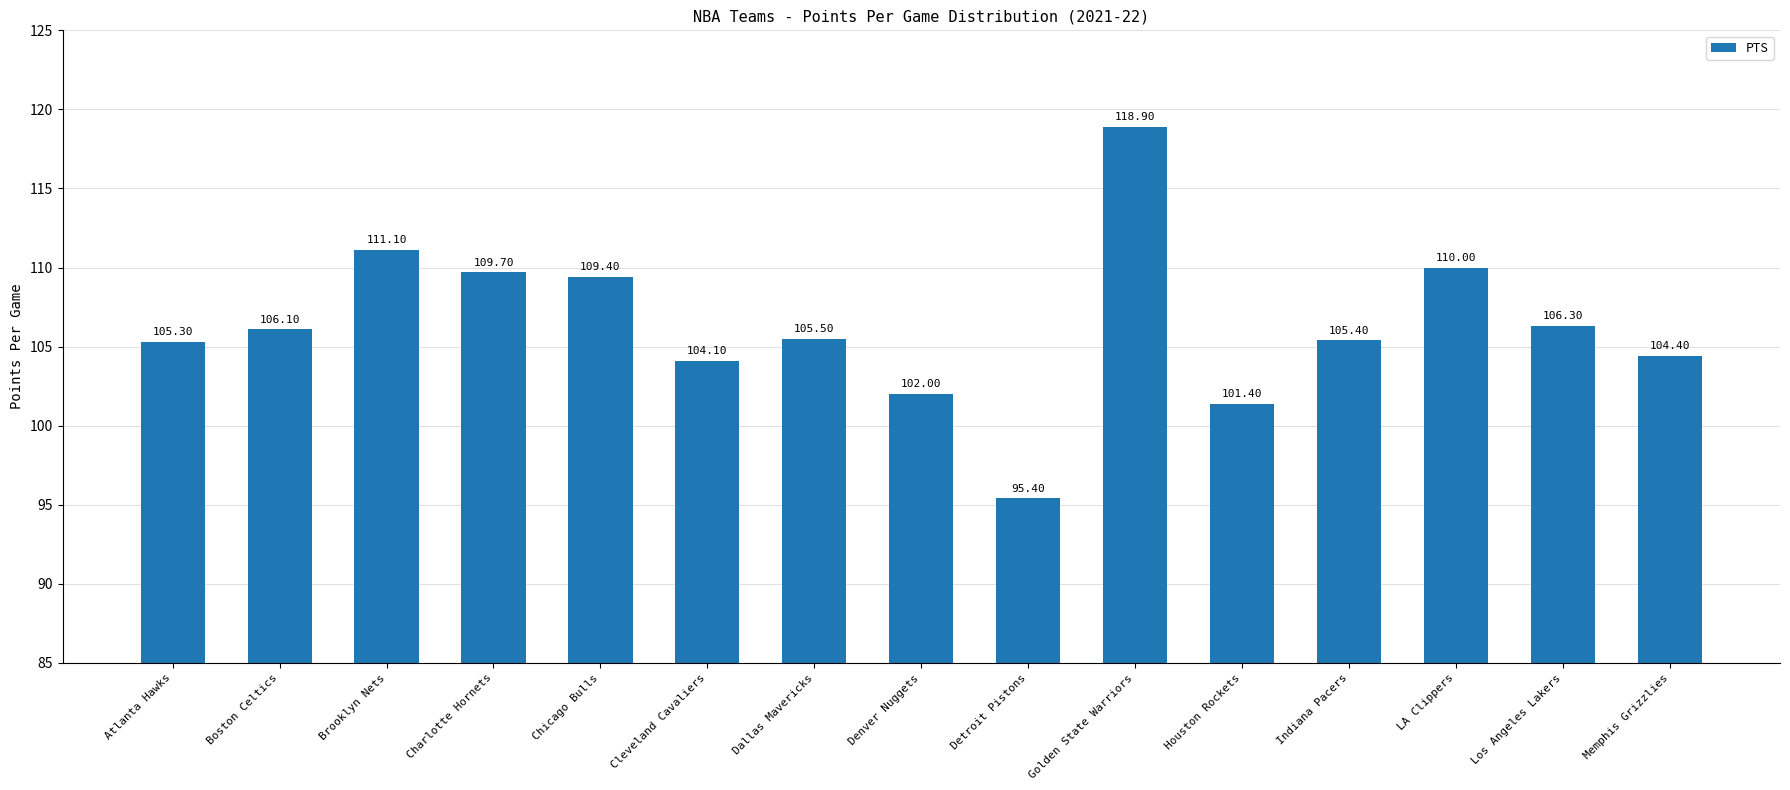

What is the difference between the values at Denver Nuggets and Brooklyn Nets?

9.1